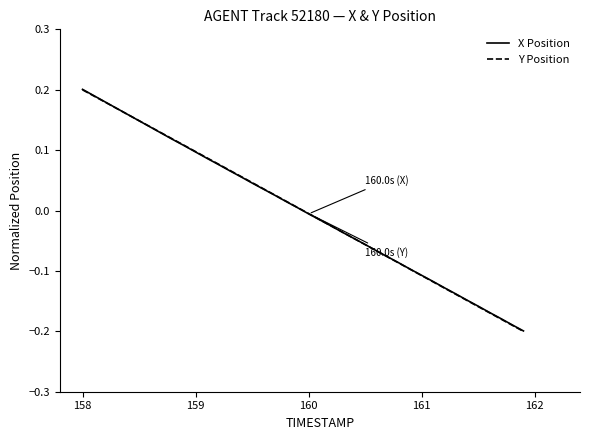

Which series ends up on top after the final intersection of X Position and Y Position?

X Position